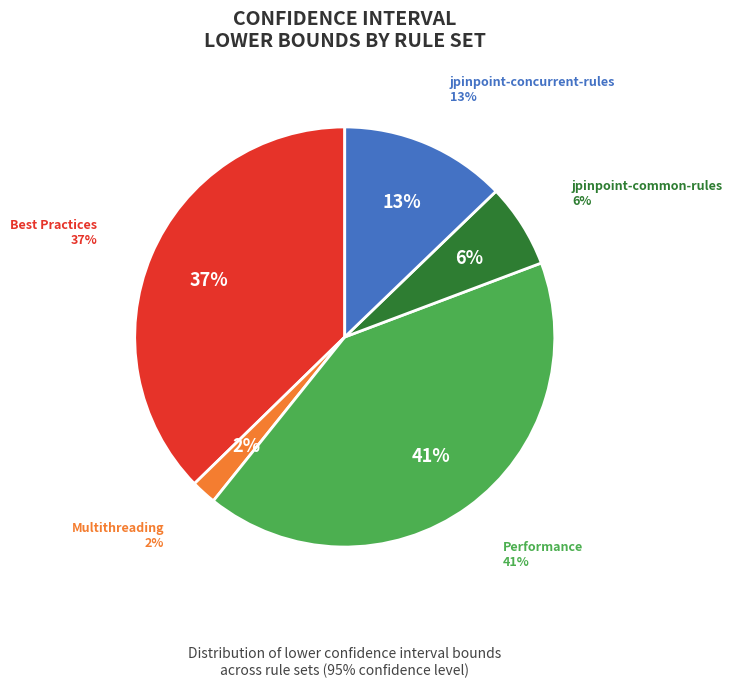

Which category has the biggest portion of the pie?

Performance